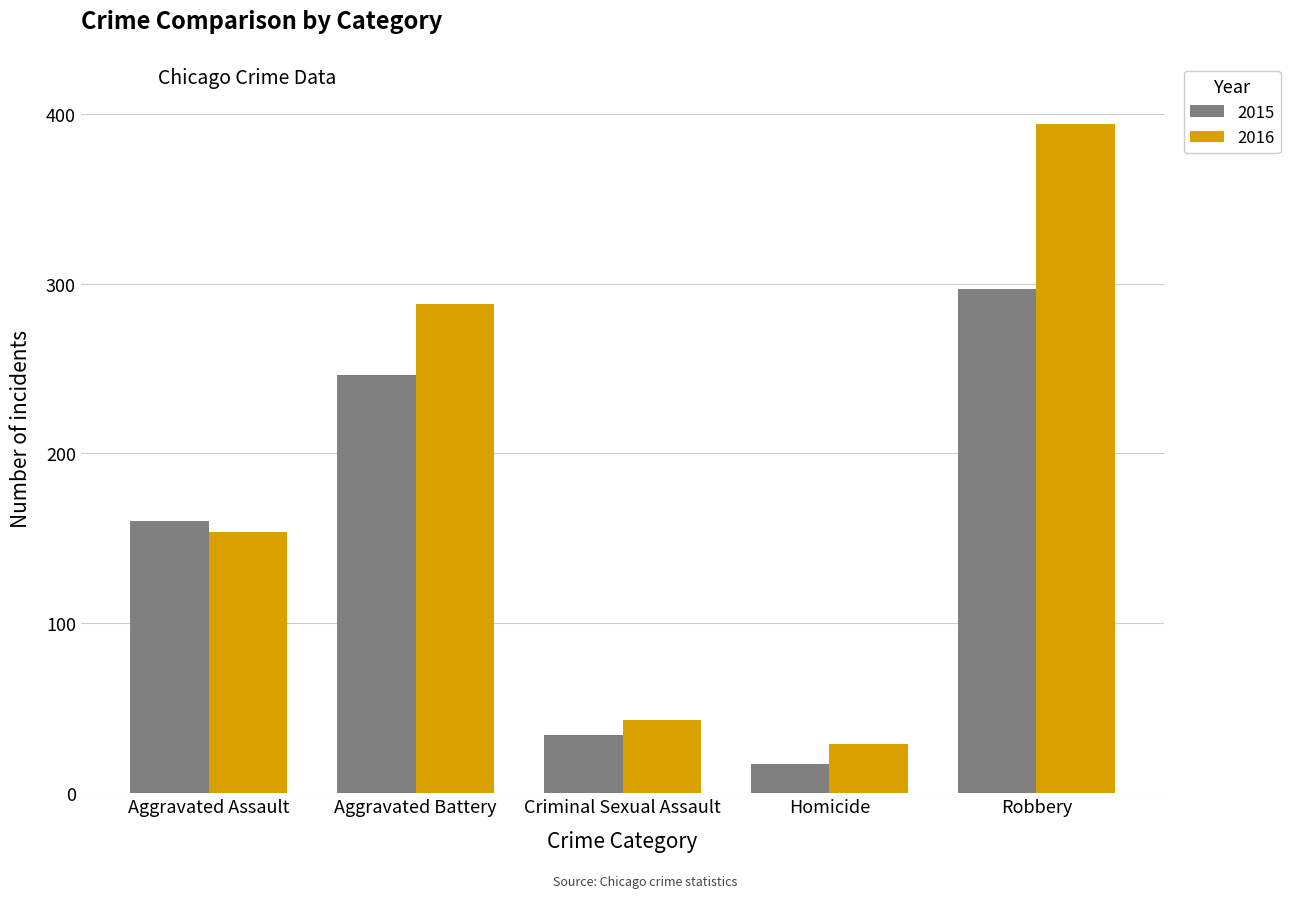

Reading left to right, transcribe all the data shown in this chart.

2015: Aggravated Assault=160	Aggravated Battery=246	Criminal Sexual Assault=34	Homicide=17	Robbery=297
2016: Aggravated Assault=154	Aggravated Battery=288	Criminal Sexual Assault=43	Homicide=29	Robbery=394